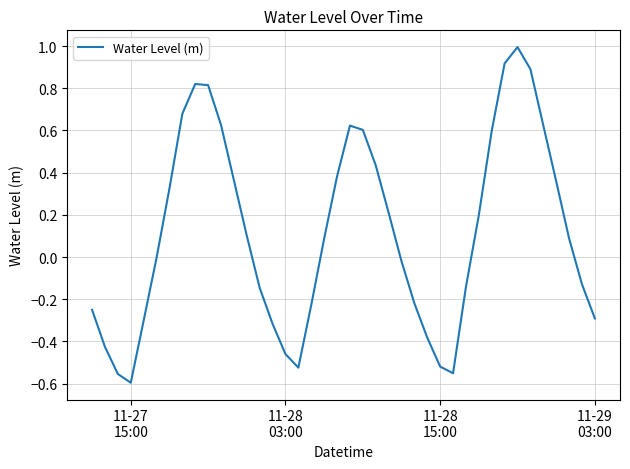

What is the difference between the maximum and minimum values?

1.6